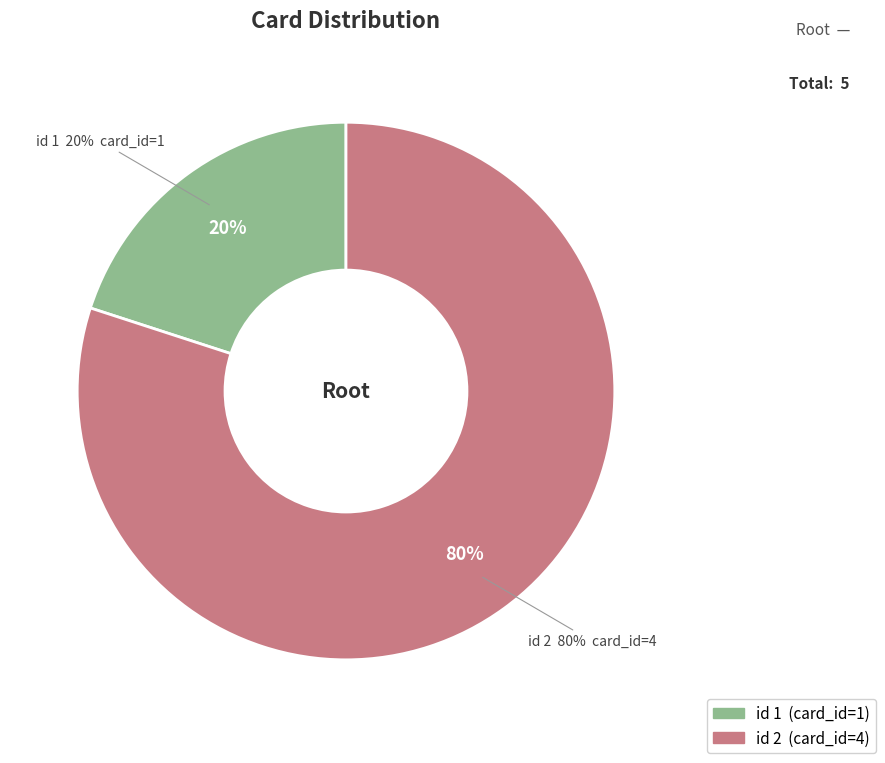

To the nearest percent, what is the combined percentage of 2 and 1?

100%